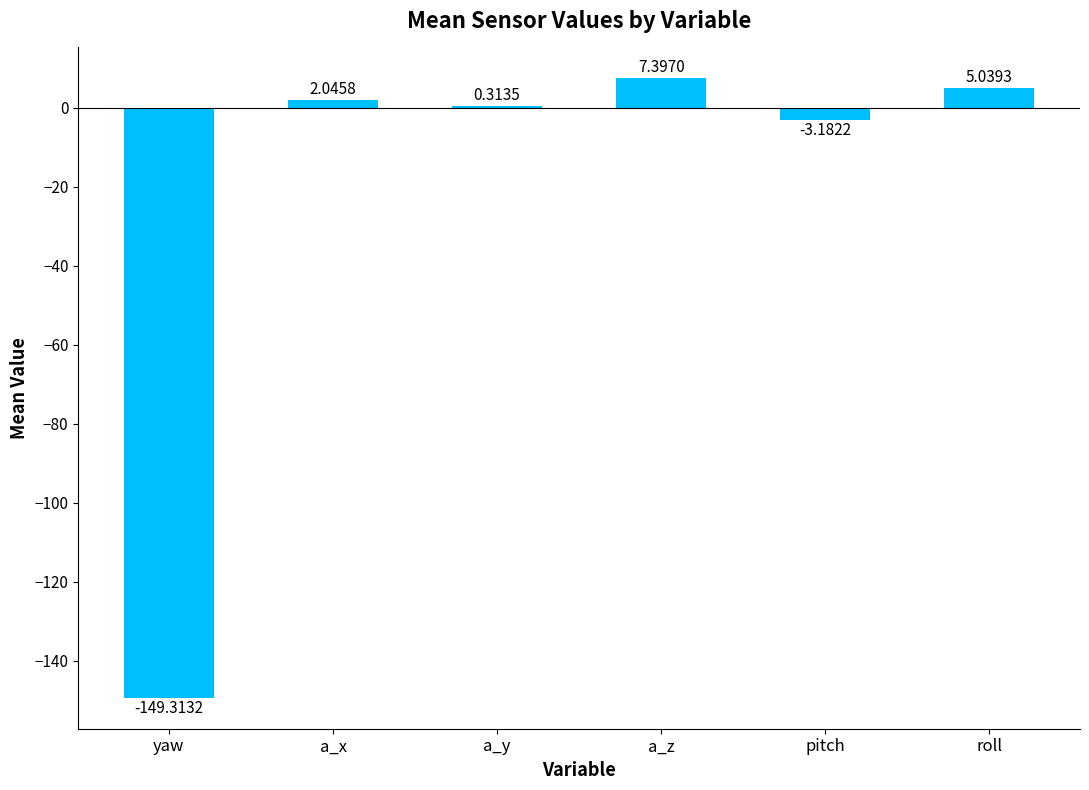

What is the sum of all values?

-137.7